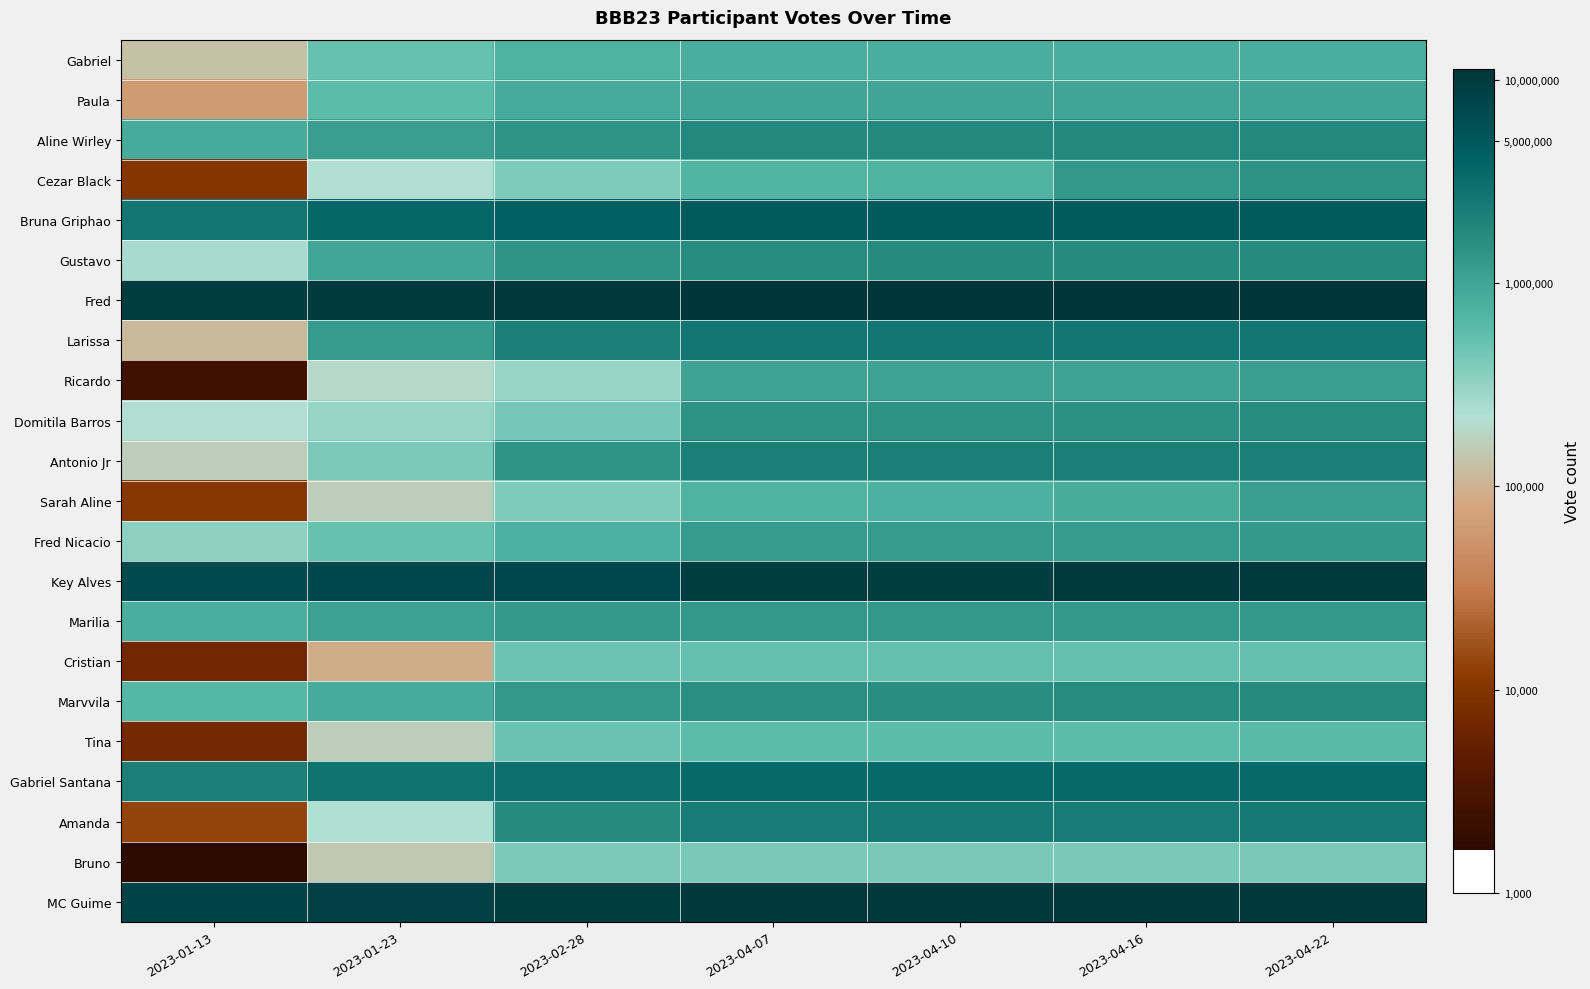

Reading left to right, extract all data points from this chart.

Gabriel: 2023-01-13=11.8	2023-01-23=13.2	2023-02-28=13.5	2023-04-07=13.6	2023-04-10=13.6	2023-04-16=13.6	2023-04-22=13.6
Paula: 2023-01-13=11.0	2023-01-23=13.3	2023-02-28=13.7	2023-04-07=13.8	2023-04-10=13.8	2023-04-16=13.8	2023-04-22=13.8
Aline Wirley: 2023-01-13=13.7	2023-01-23=14.0	2023-02-28=14.2	2023-04-07=14.4	2023-04-10=14.4	2023-04-16=14.4	2023-04-22=14.4
Cezar Black: 2023-01-13=9.2	2023-01-23=12.3	2023-02-28=12.9	2023-04-07=13.5	2023-04-10=13.5	2023-04-16=14.1	2023-04-22=14.2
Bruna Griphao: 2023-01-13=14.8	2023-01-23=15.1	2023-02-28=15.2	2023-04-07=15.4	2023-04-10=15.4	2023-04-16=15.4	2023-04-22=15.4
Gustavo: 2023-01-13=12.4	2023-01-23=13.8	2023-02-28=14.2	2023-04-07=14.3	2023-04-10=14.3	2023-04-16=14.4	2023-04-22=14.3
Fred: 2023-01-13=16.0	2023-01-23=16.1	2023-02-28=16.2	2023-04-07=16.2	2023-04-10=16.2	2023-04-16=16.2	2023-04-22=16.2
Larissa: 2023-01-13=11.6	2023-01-23=14.0	2023-02-28=14.6	2023-04-07=14.8	2023-04-10=14.8	2023-04-16=14.8	2023-04-22=14.8
Ricardo: 2023-01-13=7.8	2023-01-23=12.2	2023-02-28=12.6	2023-04-07=13.8	2023-04-10=13.8	2023-04-16=13.8	2023-04-22=13.9
Domitila Barros: 2023-01-13=12.3	2023-01-23=12.6	2023-02-28=13.0	2023-04-07=14.2	2023-04-10=14.2	2023-04-16=14.2	2023-04-22=14.3
Antonio Jr: 2023-01-13=12.0	2023-01-23=12.9	2023-02-28=14.1	2023-04-07=14.6	2023-04-10=14.6	2023-04-16=14.6	2023-04-22=14.6
Sarah Aline: 2023-01-13=9.3	2023-01-23=12.0	2023-02-28=12.9	2023-04-07=13.5	2023-04-10=13.5	2023-04-16=13.6	2023-04-22=13.9
Fred Nicacio: 2023-01-13=12.7	2023-01-23=13.1	2023-02-28=13.5	2023-04-07=14.0	2023-04-10=14.0	2023-04-16=14.0	2023-04-22=14.0
Key Alves: 2023-01-13=15.8	2023-01-23=15.9	2023-02-28=15.9	2023-04-07=16.0	2023-04-10=16.1	2023-04-16=16.1	2023-04-22=16.1
Marilia: 2023-01-13=13.6	2023-01-23=13.9	2023-02-28=14.1	2023-04-07=14.1	2023-04-10=14.1	2023-04-16=14.1	2023-04-22=14.1
Cristian: 2023-01-13=8.8	2023-01-23=11.4	2023-02-28=13.1	2023-04-07=13.2	2023-04-10=13.2	2023-04-16=13.2	2023-04-22=13.2
Marvvila: 2023-01-13=13.4	2023-01-23=13.7	2023-02-28=14.1	2023-04-07=14.2	2023-04-10=14.3	2023-04-16=14.3	2023-04-22=14.4
Tina: 2023-01-13=8.9	2023-01-23=12.0	2023-02-28=13.1	2023-04-07=13.3	2023-04-10=13.3	2023-04-16=13.3	2023-04-22=13.3
Gabriel Santana: 2023-01-13=14.6	2023-01-23=14.9	2023-02-28=14.9	2023-04-07=15.0	2023-04-10=15.0	2023-04-16=15.1	2023-04-22=15.1
Amanda: 2023-01-13=9.5	2023-01-23=12.3	2023-02-28=14.4	2023-04-07=14.7	2023-04-10=14.7	2023-04-16=14.7	2023-04-22=14.7
Bruno: 2023-01-13=7.4	2023-01-23=11.9	2023-02-28=12.9	2023-04-07=13.0	2023-04-10=13.0	2023-04-16=12.9	2023-04-22=13.0
MC Guime: 2023-01-13=15.9	2023-01-23=16.0	2023-02-28=16.0	2023-04-07=16.1	2023-04-10=16.1	2023-04-16=16.1	2023-04-22=16.1